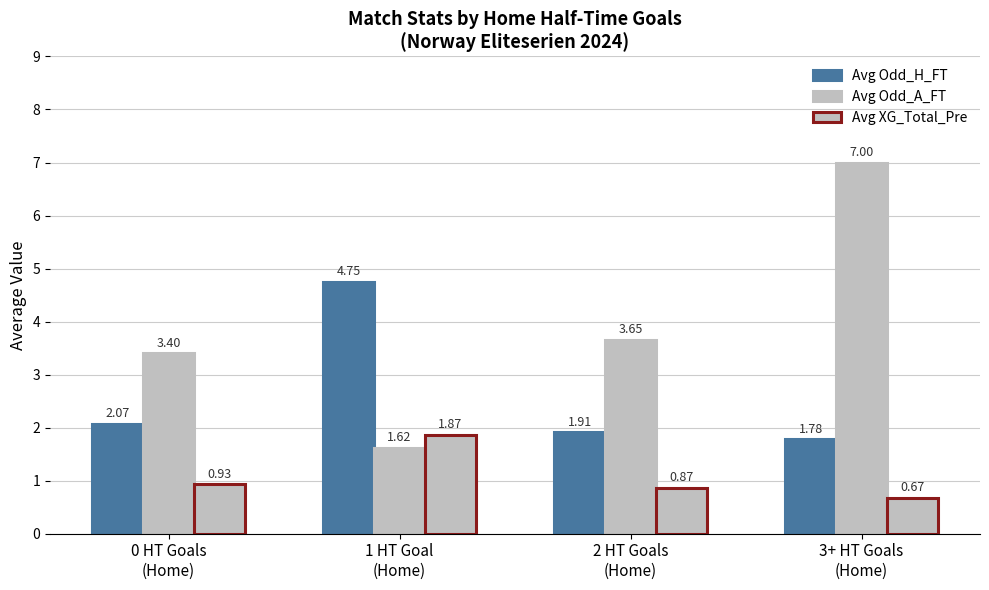

How many Avg Odd_H_FT values are between 1 and 4?

3